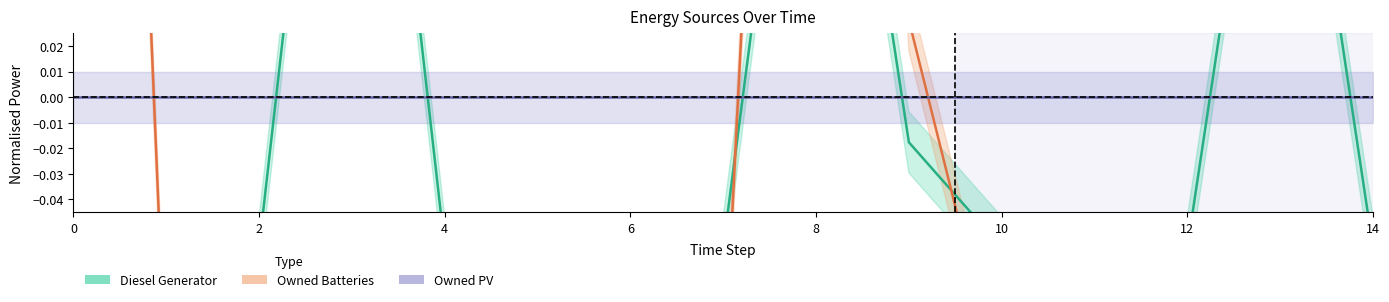

Rank the series by their maximum value, from highest to lowest.

Owned Batteries, Diesel Generator